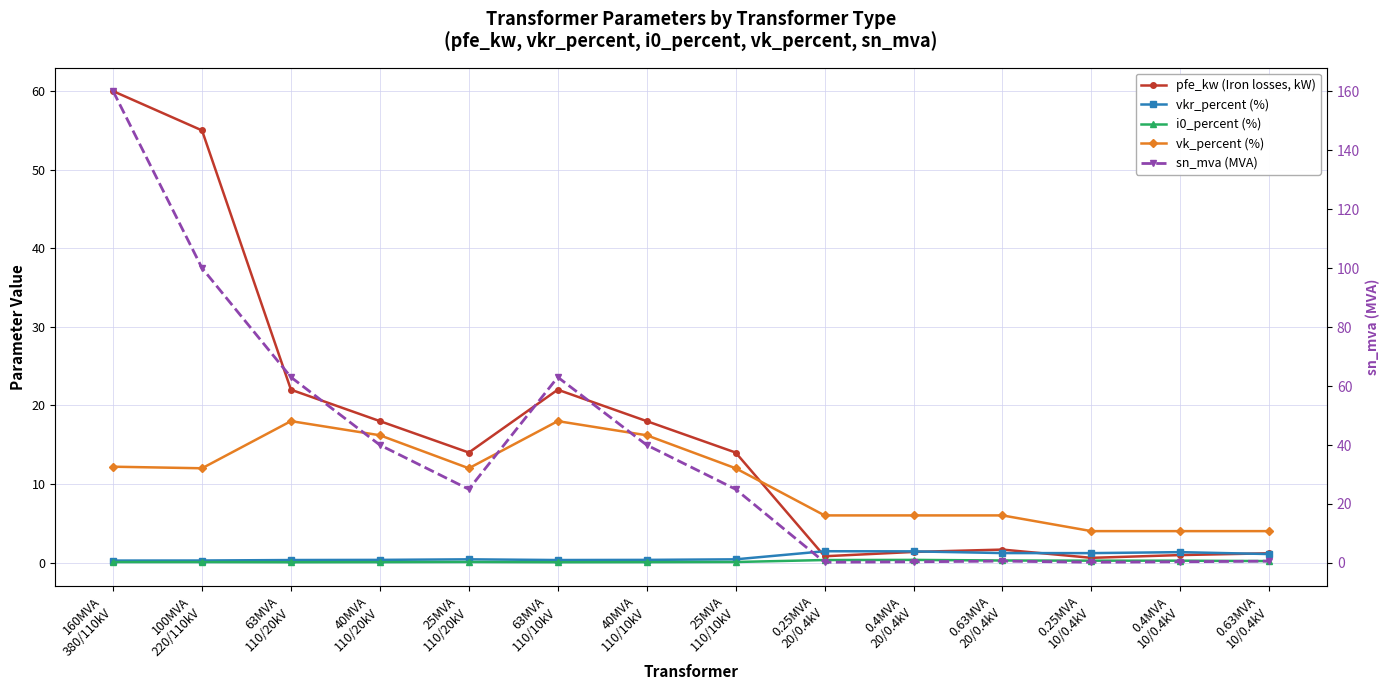

What position from the left is 0.25MVA
20/0.4kV?

9